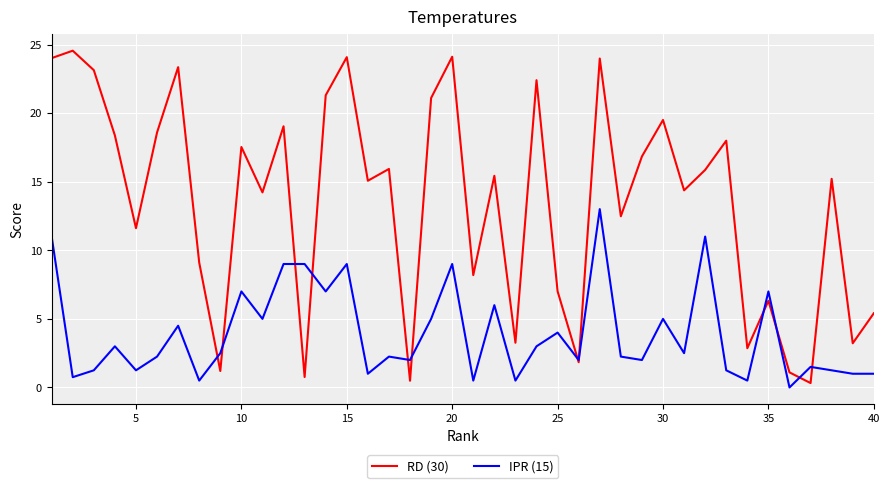

Rank the series by their maximum value, from highest to lowest.

RD (30), IPR (15)